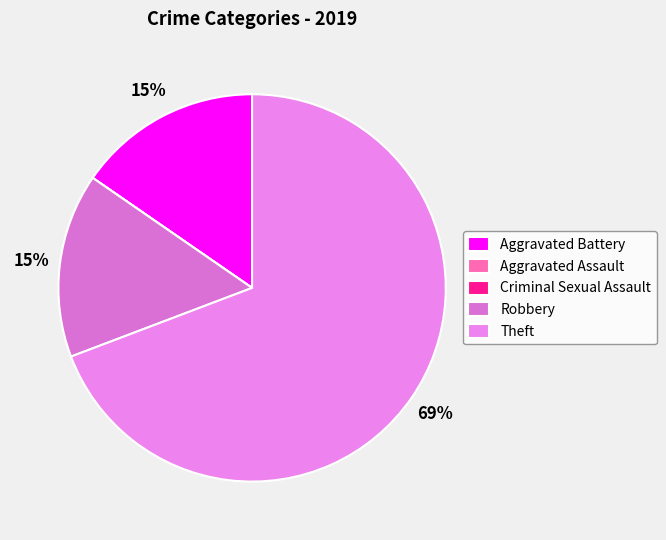

To the nearest percent, what is the difference between the Robbery and Theft slice percentages?

54%